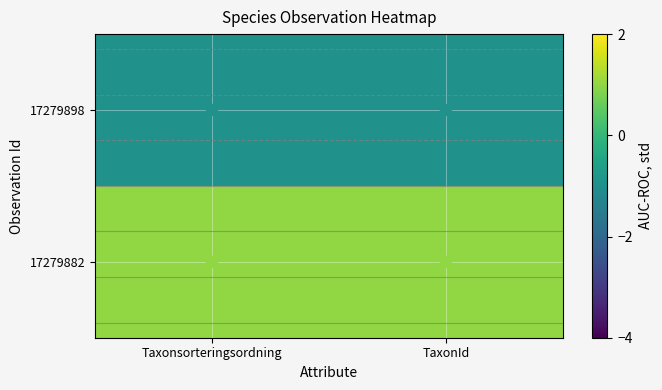

Between Taxonsorteringsordning and TaxonId, which is larger?

Taxonsorteringsordning